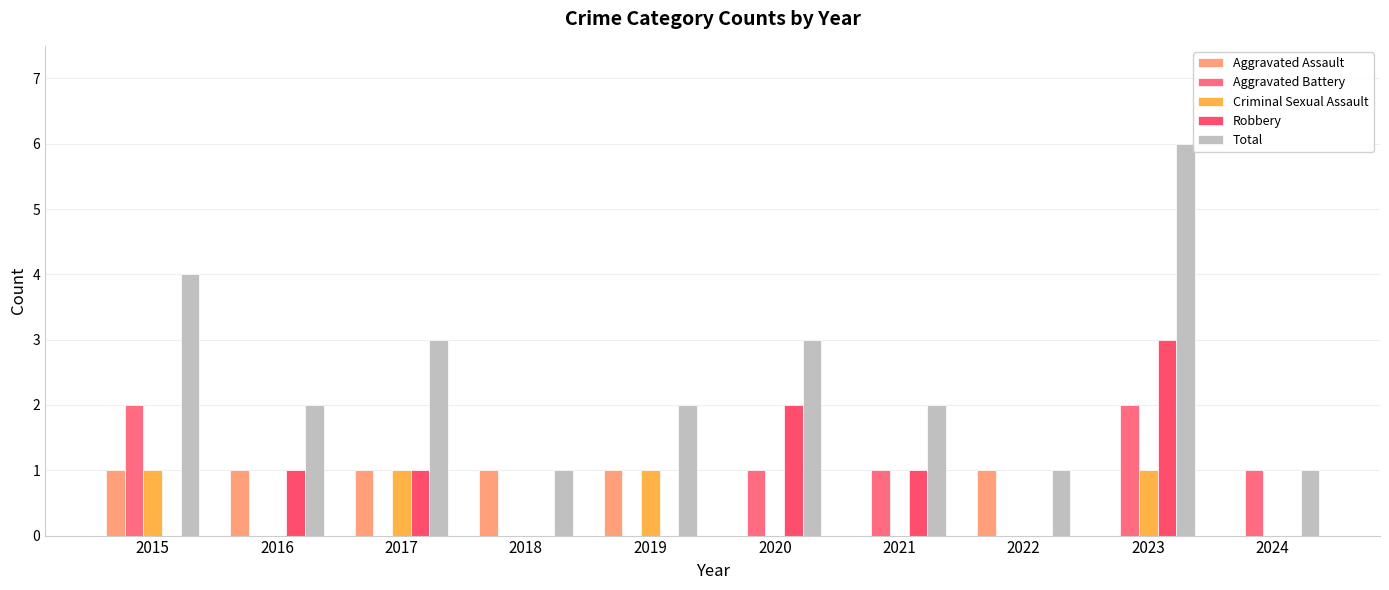

Where is Total nearest to the value 3?

2017